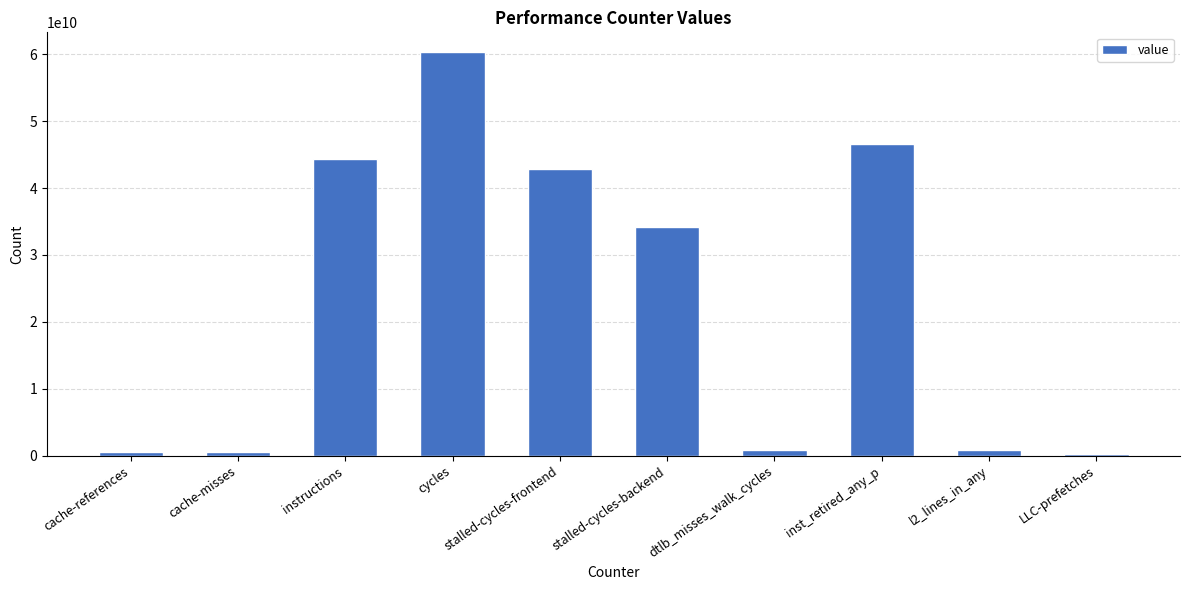

What is the label of the 10th bar from the right?

cache-references